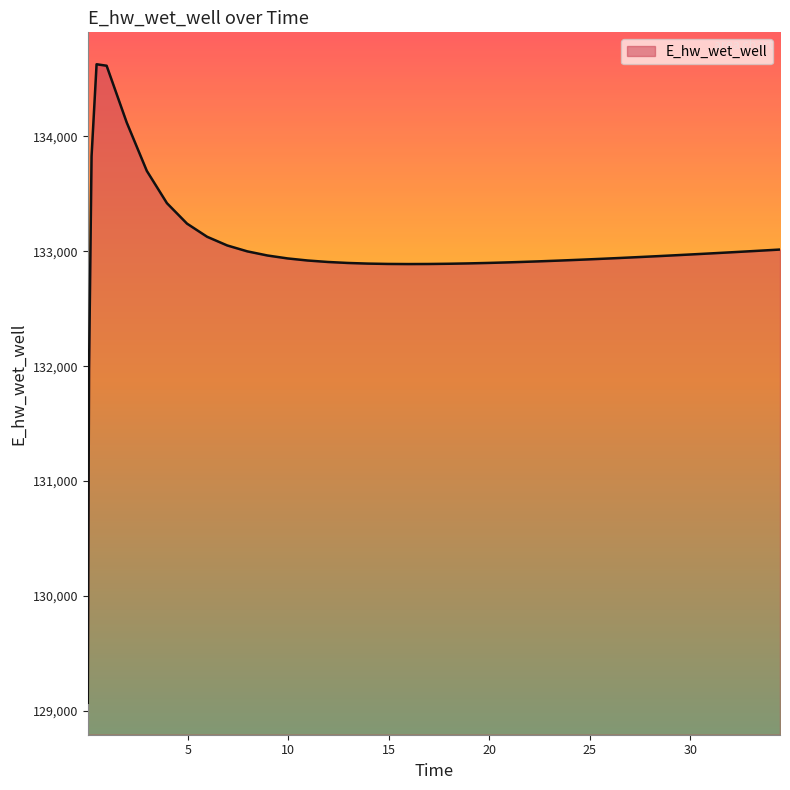

What is the greatest value displayed?

134627.8